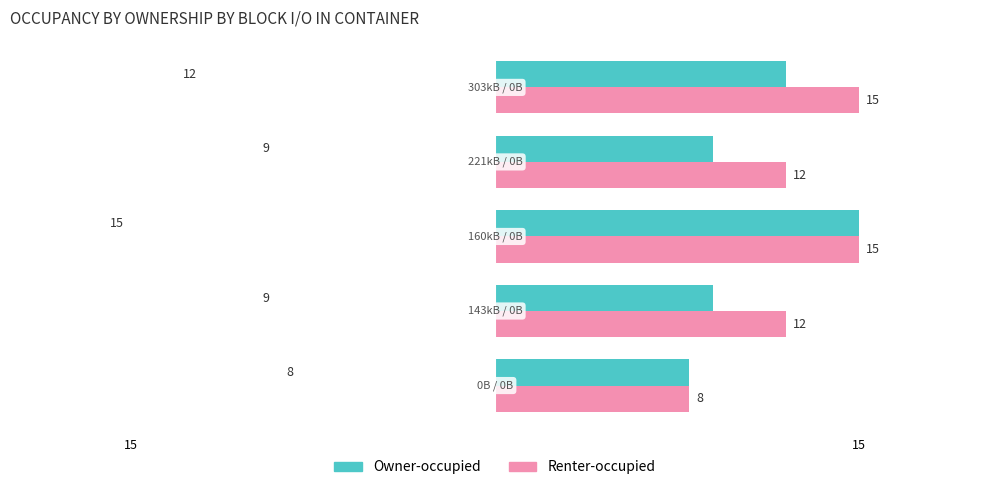

What is the smallest value displayed?

8